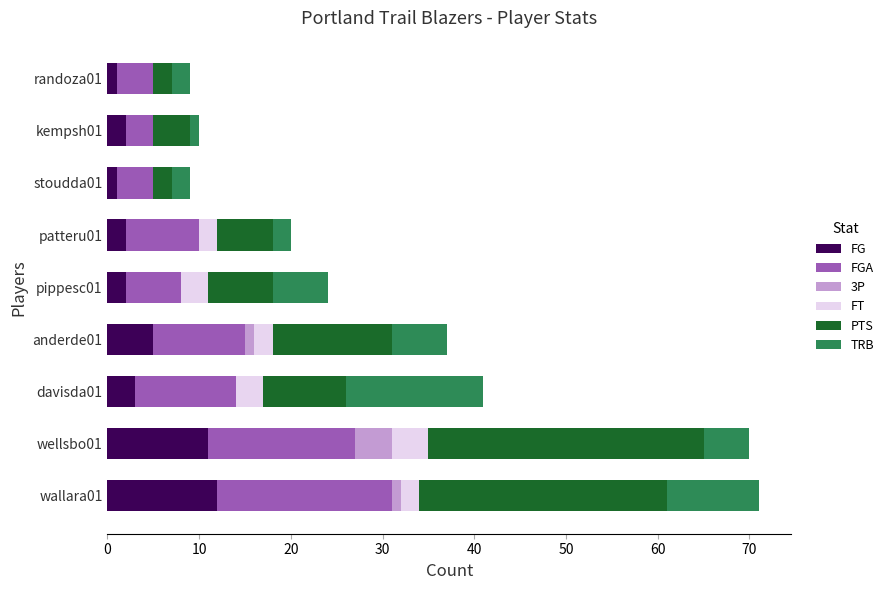

What is the value of the 3P bar at the 1st from the left?

1